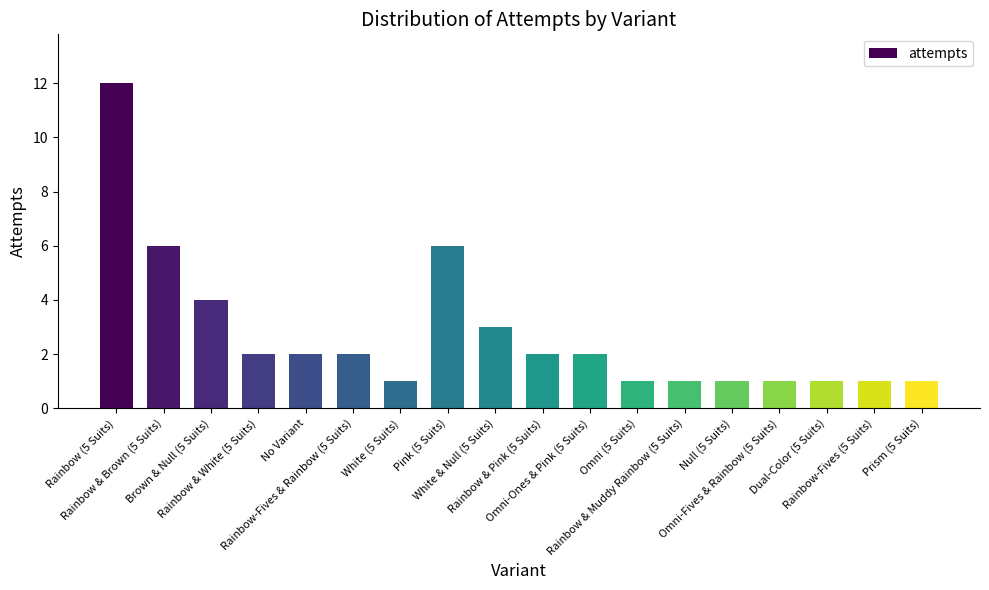

What is the difference between the maximum and second lowest values?

11